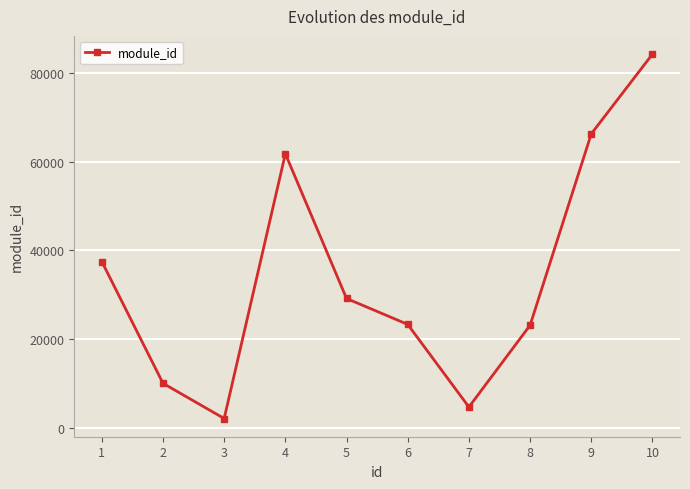

How many lines are shown in the chart?

1